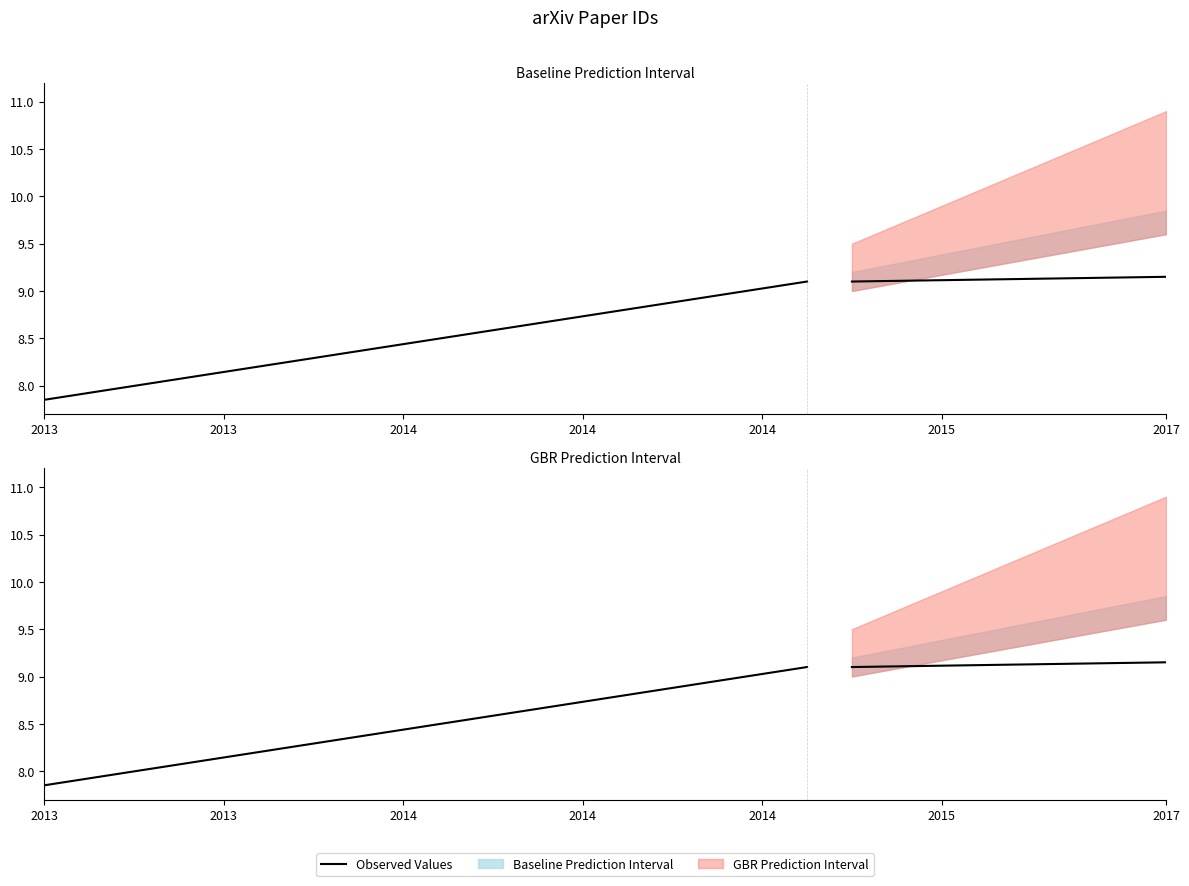

Which category has the lowest value across all series?

2013